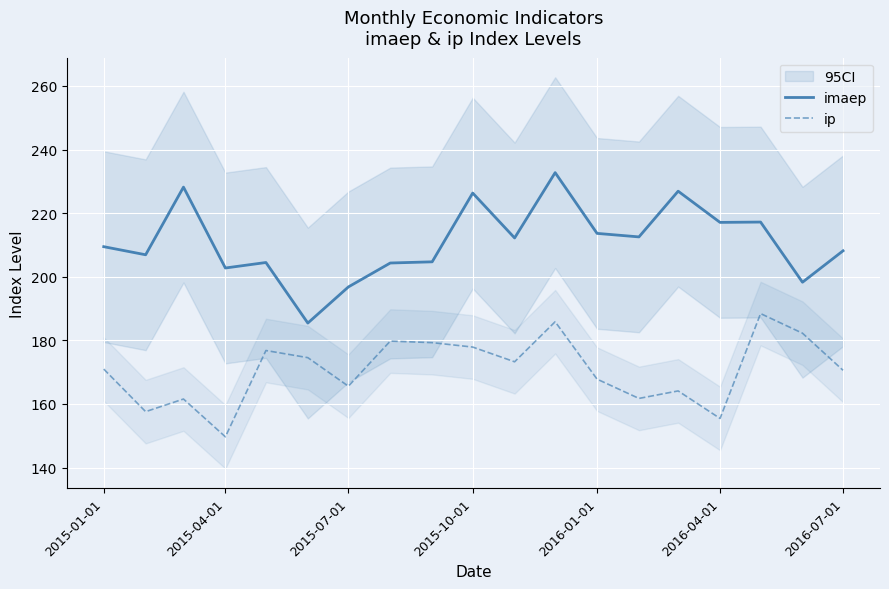

The value of imaep at 2016-07-01 is 208.2. True or false?

True